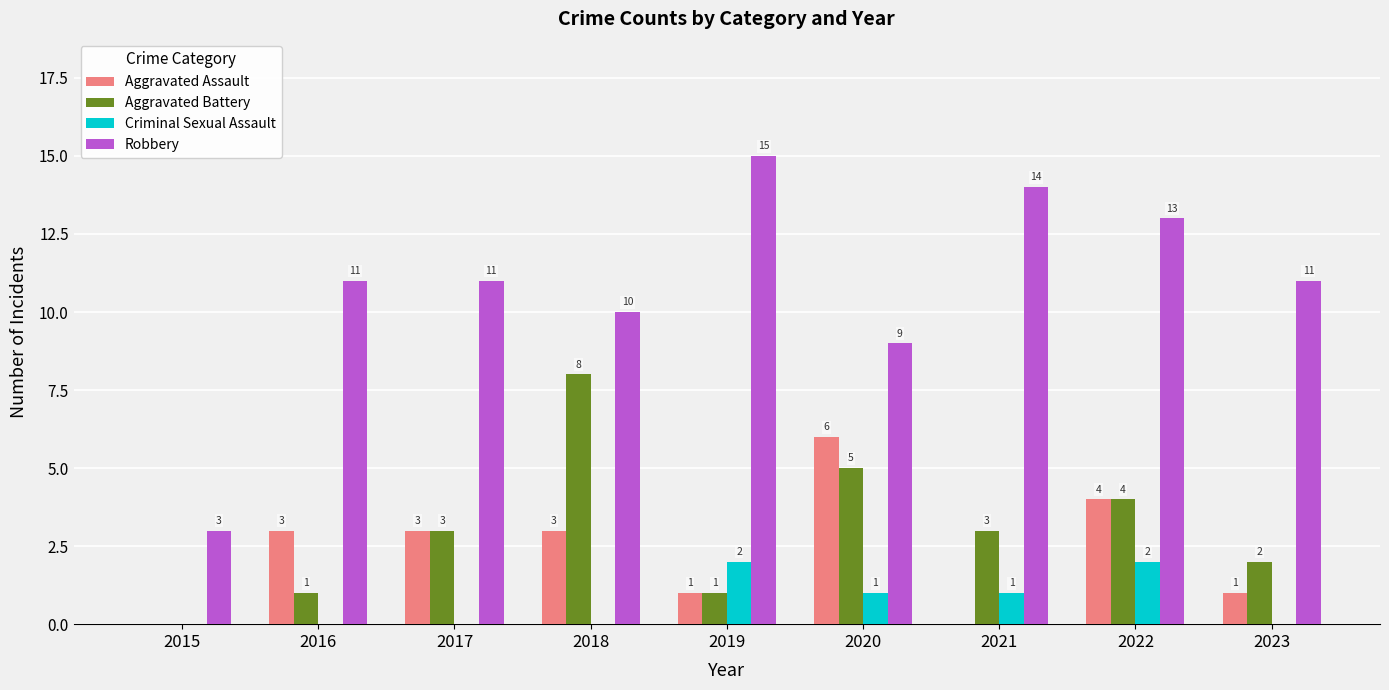

Count the Aggravated Assault values in the range 1 to 3.

5